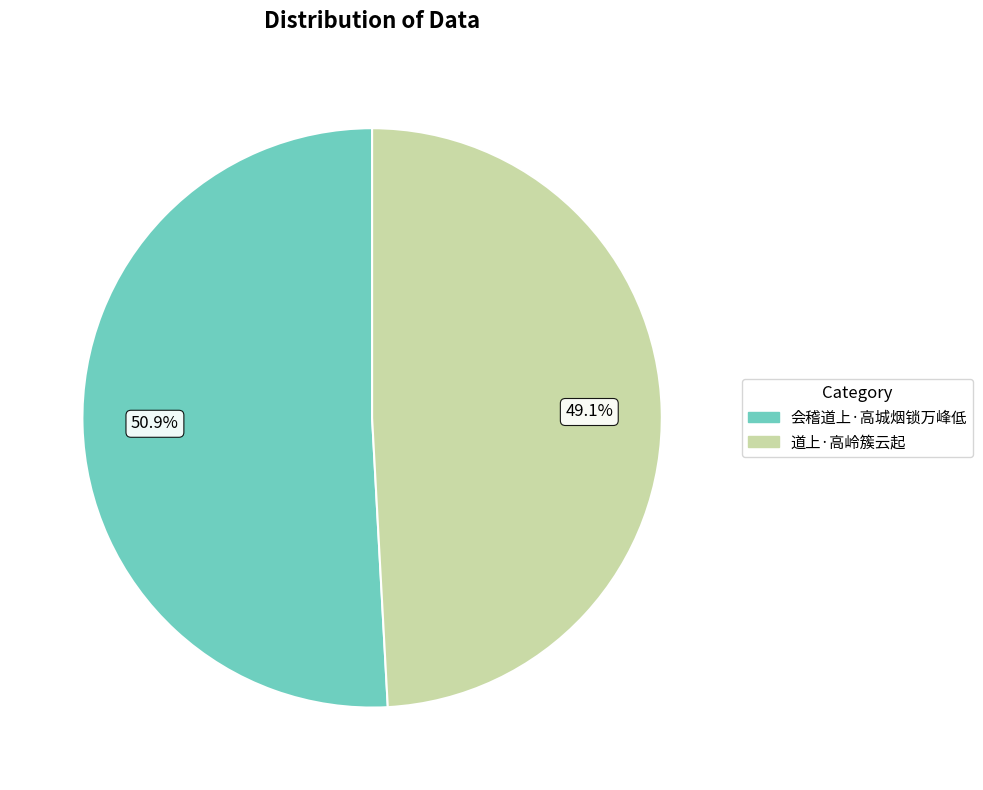

Rank the categories by value from lowest to highest.

道上·高岭簇云起, 会稽道上·高城烟锁万峰低